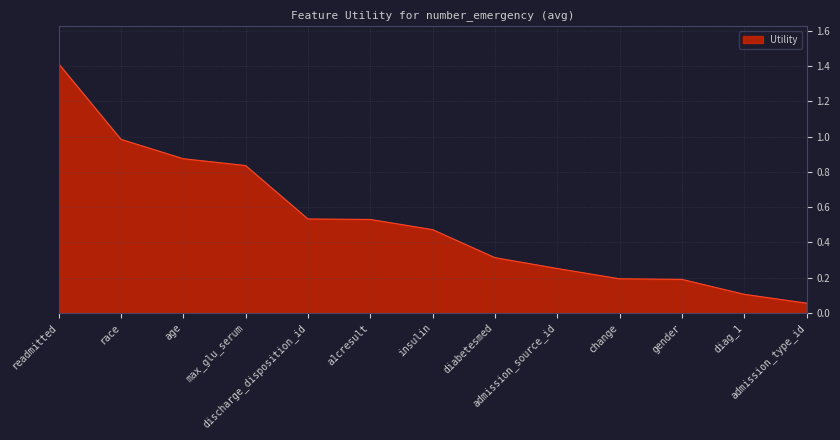

The chart shows a value of 0.1 at admission_type_id. True or false?

True